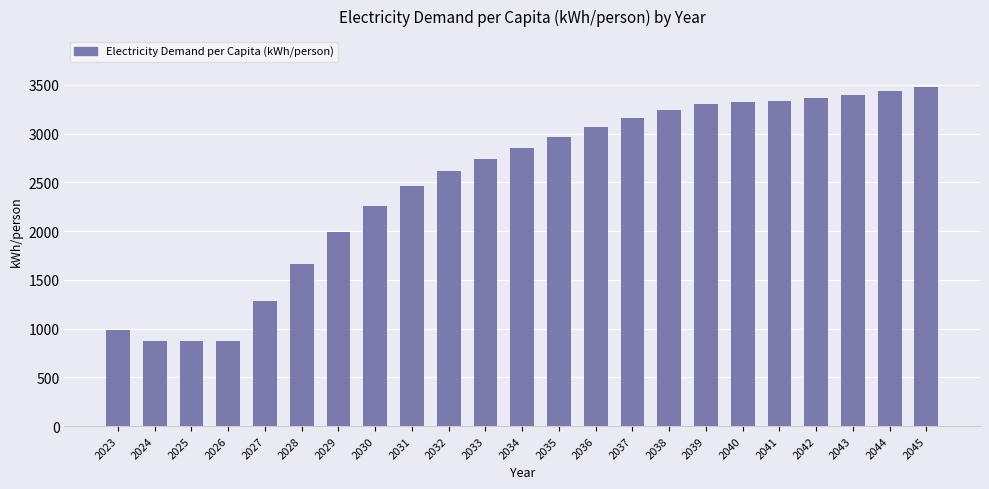

What is the ratio of the value at 2040 to the value at 2039?

1.0